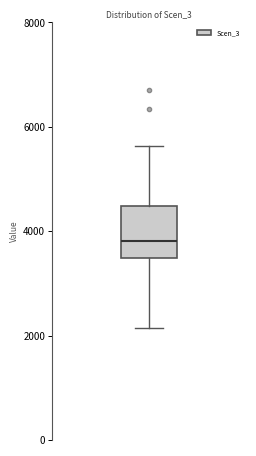

Read this box plot against the y-axis: the position of the median line, the range covered by the box, and the ends of both whiskers. The values are not printed on the chart, so give them approximately, as read against the axis.

median 3800, box 3400 to 4400, whiskers 2200 to 5600